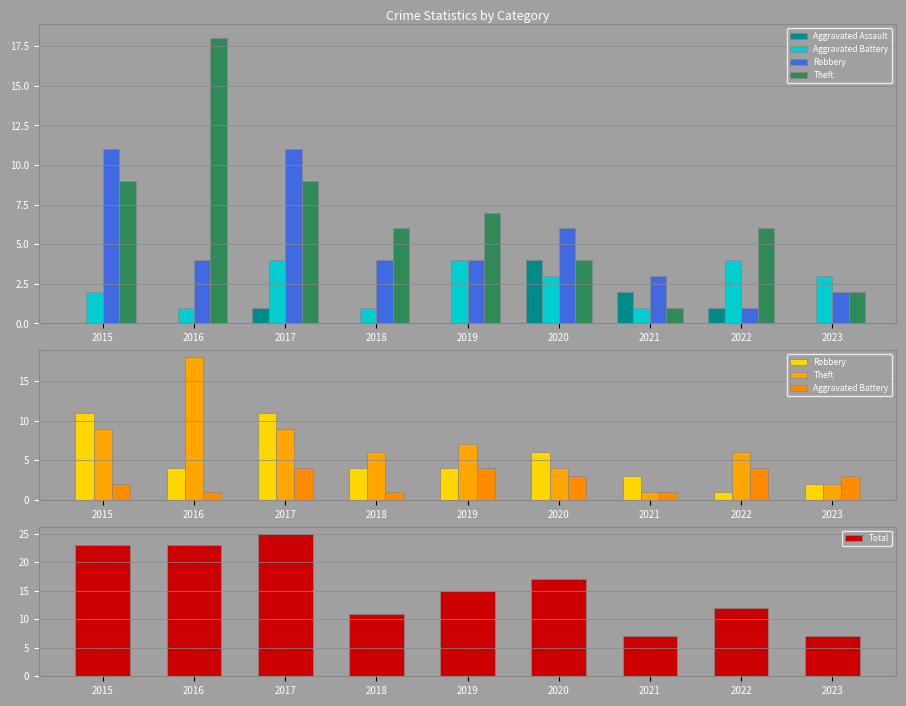

Reading right to left, what are all the values shown in this chart?

Aggravated Assault: 0	1	2	4	0	0	1	0	0
Aggravated Battery: 3	4	1	3	4	1	4	1	2
Robbery: 2	1	3	6	4	4	11	4	11
Theft: 2	6	1	4	7	6	9	18	9
Total: 7	12	7	17	15	11	25	23	23